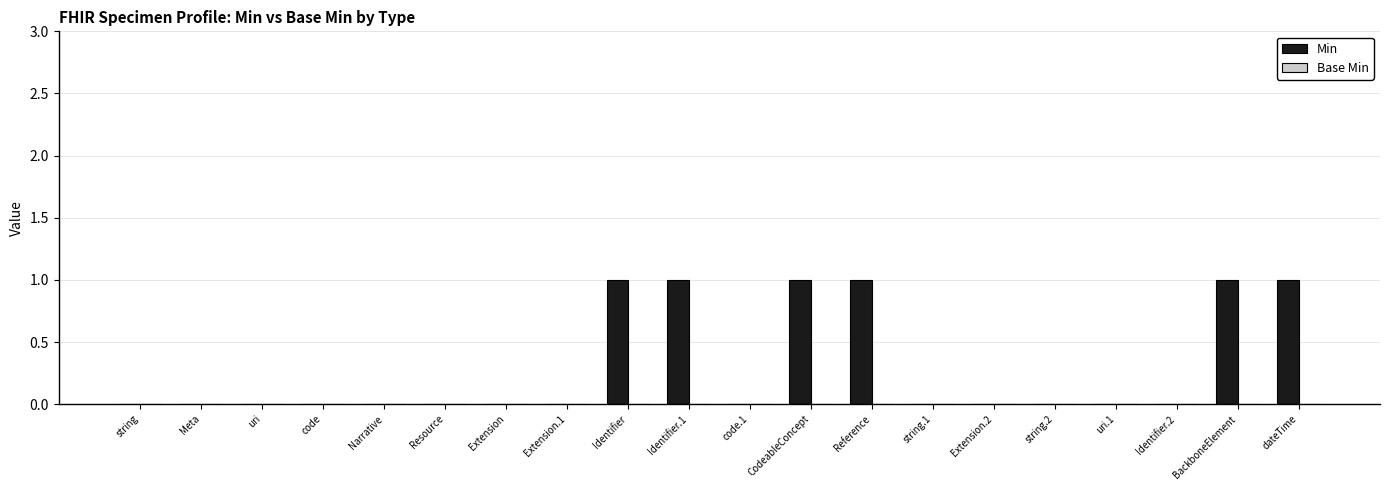

The value at string is 0. True or false?

True